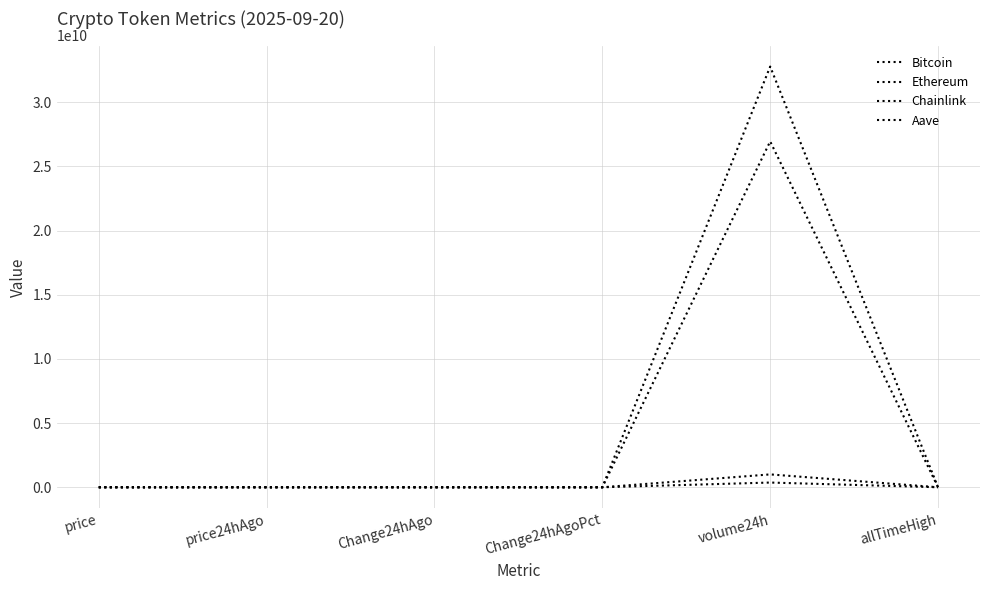

At how many categories does at least one series exceed 859825347?

1